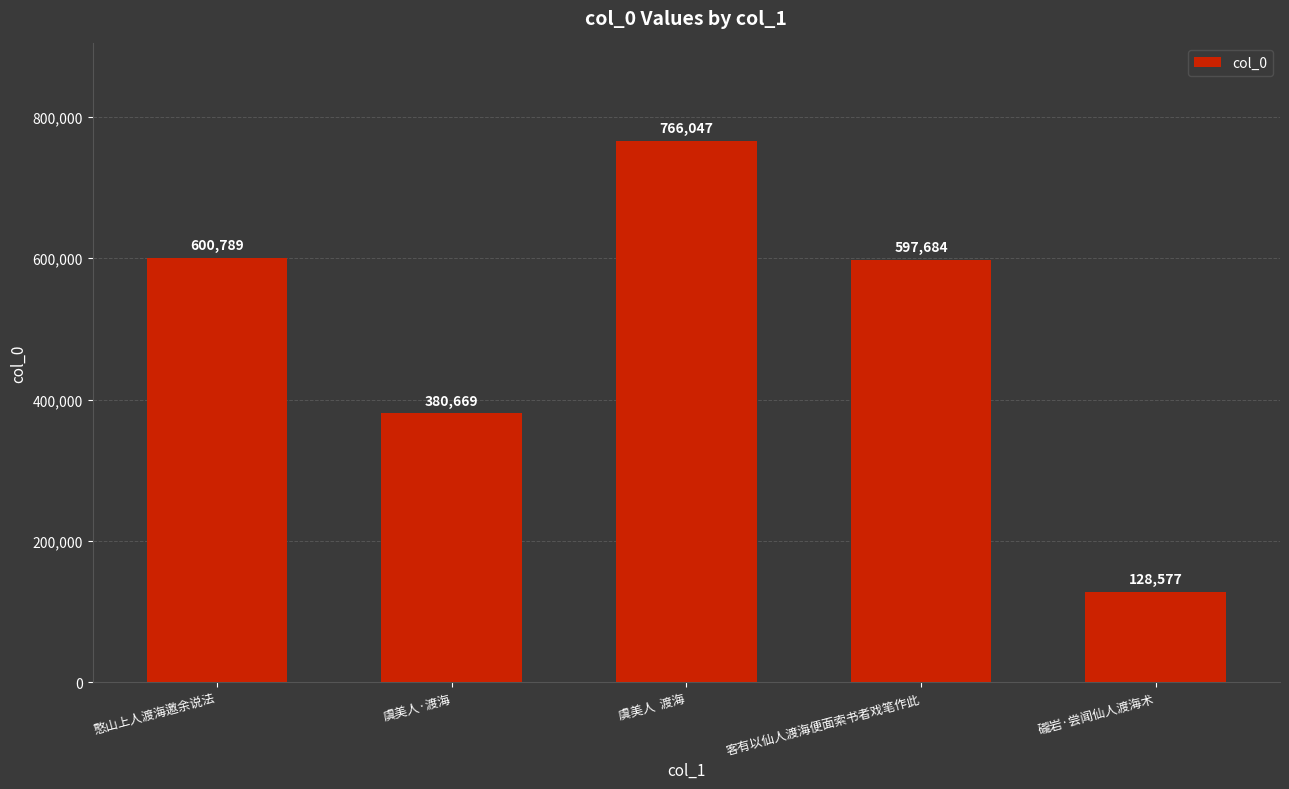

Rank the categories by value from lowest to highest.

礲岩·尝闻仙人渡海术, 虞美人·渡海, 客有以仙人渡海便面索书者戏笔作此, 憨山上人渡海邀余说法, 虞美人  渡海